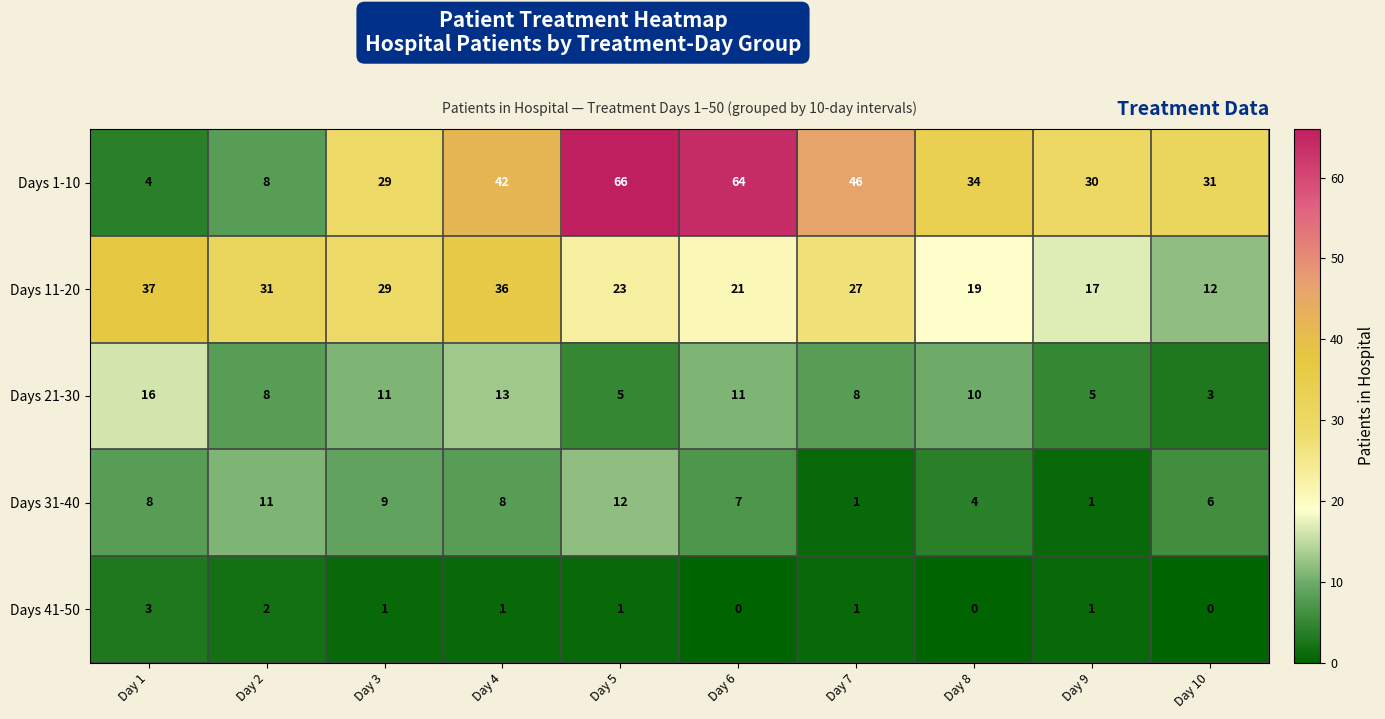

At how many categories does at least one series exceed 8?

10